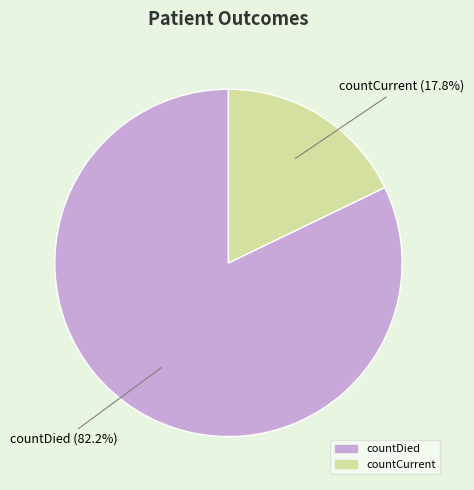

How many slices are in this pie chart?

2